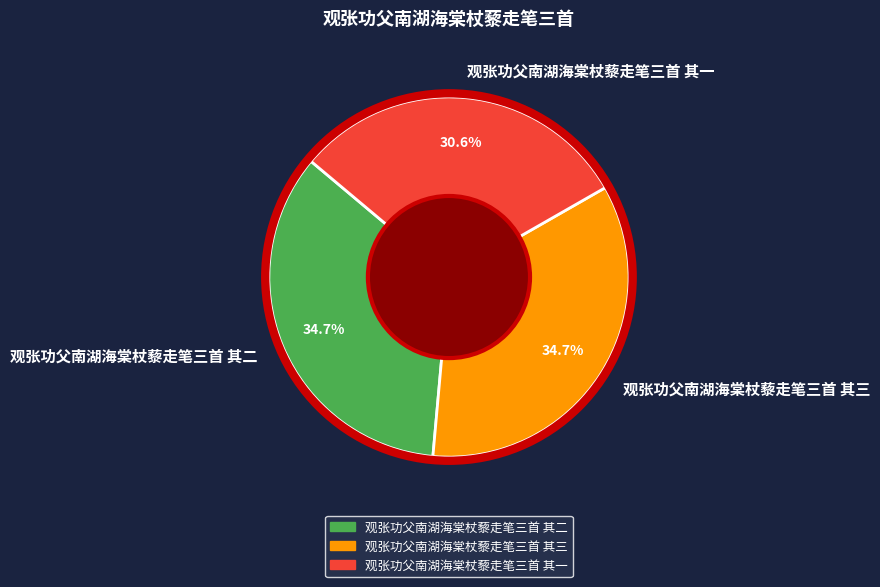

Count the number of slices in the pie.

3